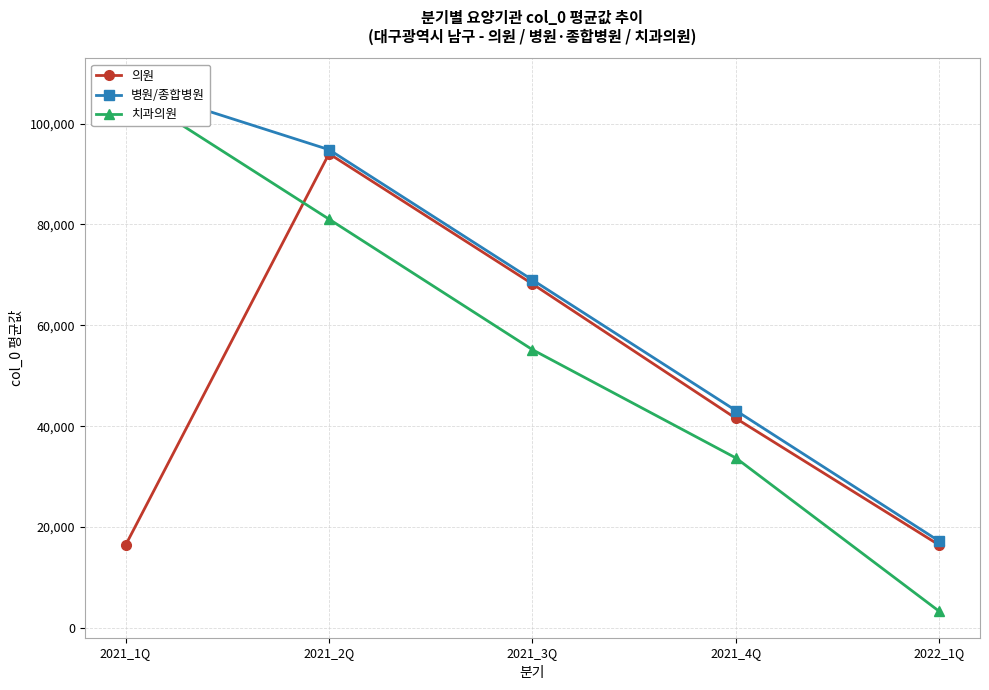

Between 2021_4Q and 2021_2Q, which is larger?

2021_2Q